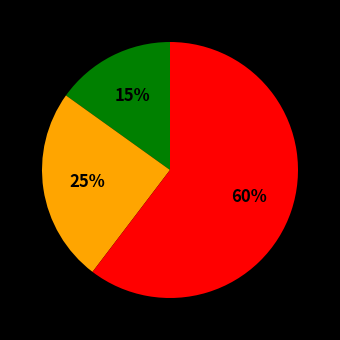

Is there any slice that represents more than half of the pie?

Yes